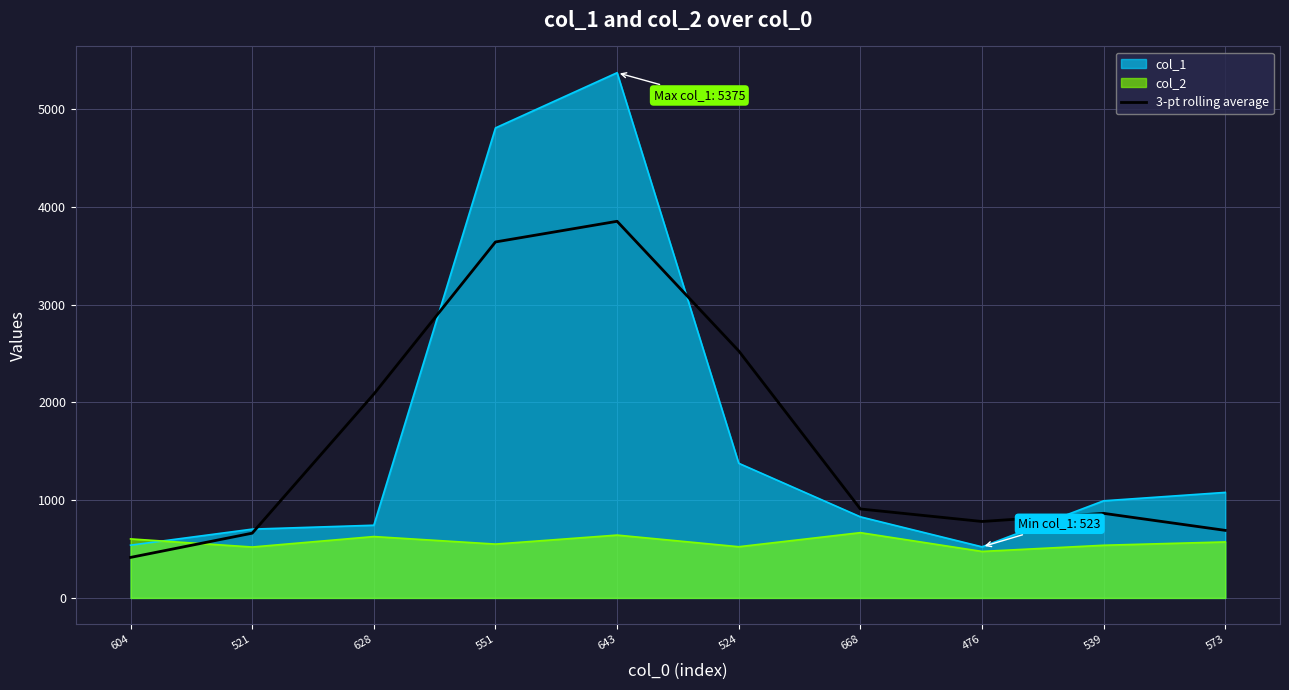

What is the approximate value at 628?

2086.0